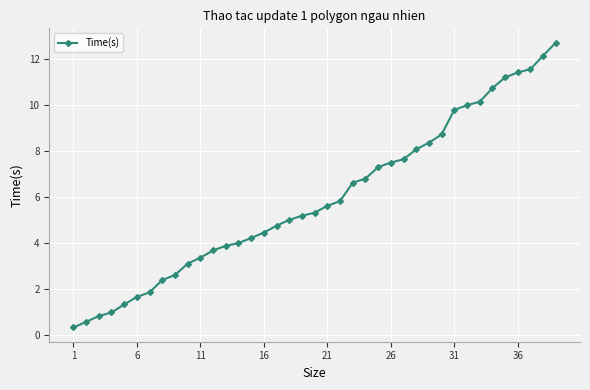

What is the value of the 15th point from the left?

4.2